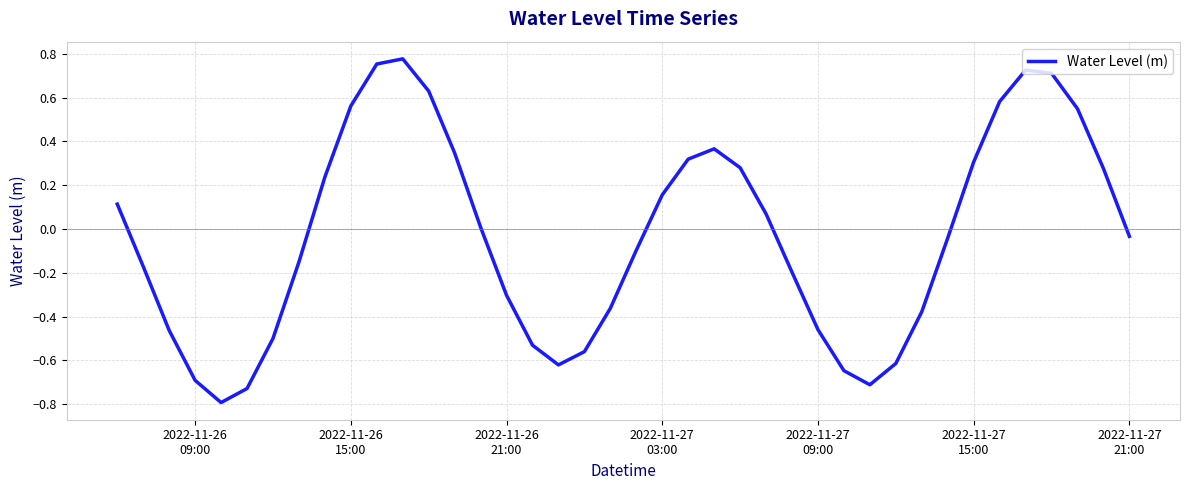

How many distinct data groups are displayed?

1